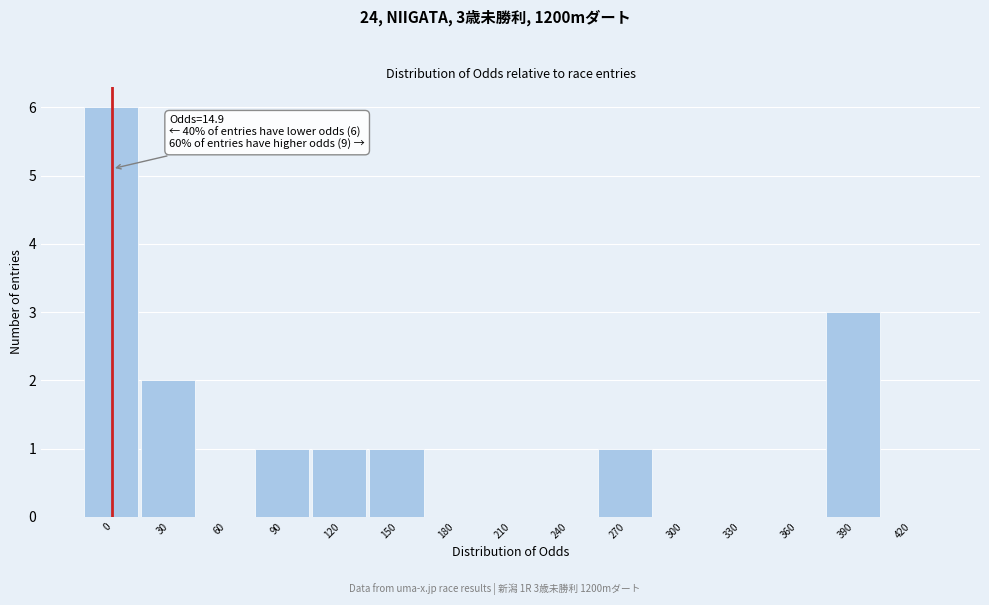

Reading left to right, transcribe all the data shown in this chart.

0=6	30=2	60=0	90=1	120=1	150=1	180=0	210=0	240=0	270=1	300=0	330=0	360=0	390=3	420=0